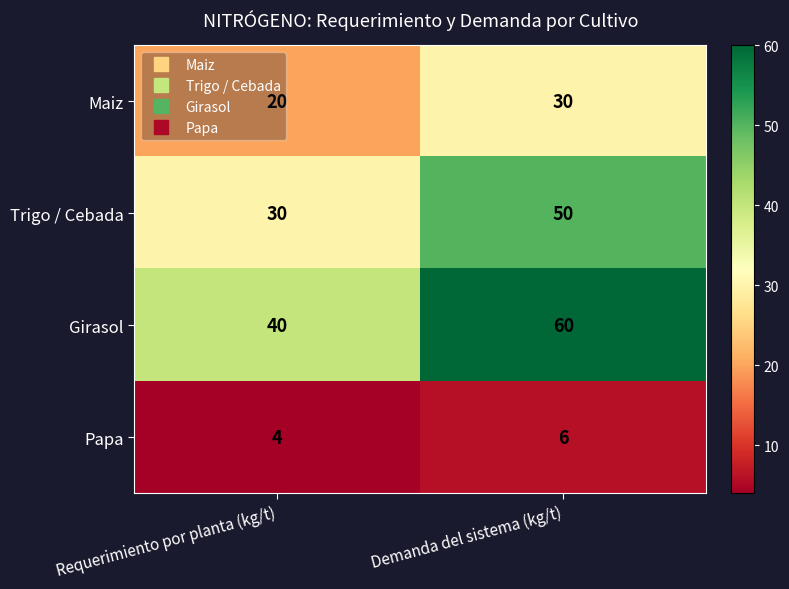

Count the number of categories in the chart.

2